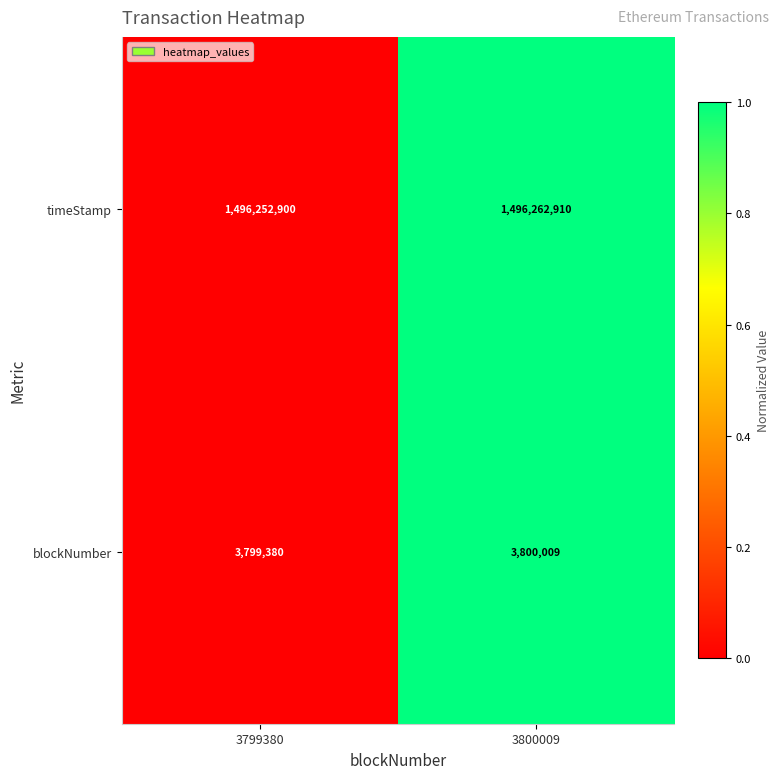

True or false: timeStamp has a value of 1496262910 at 3800009.

True